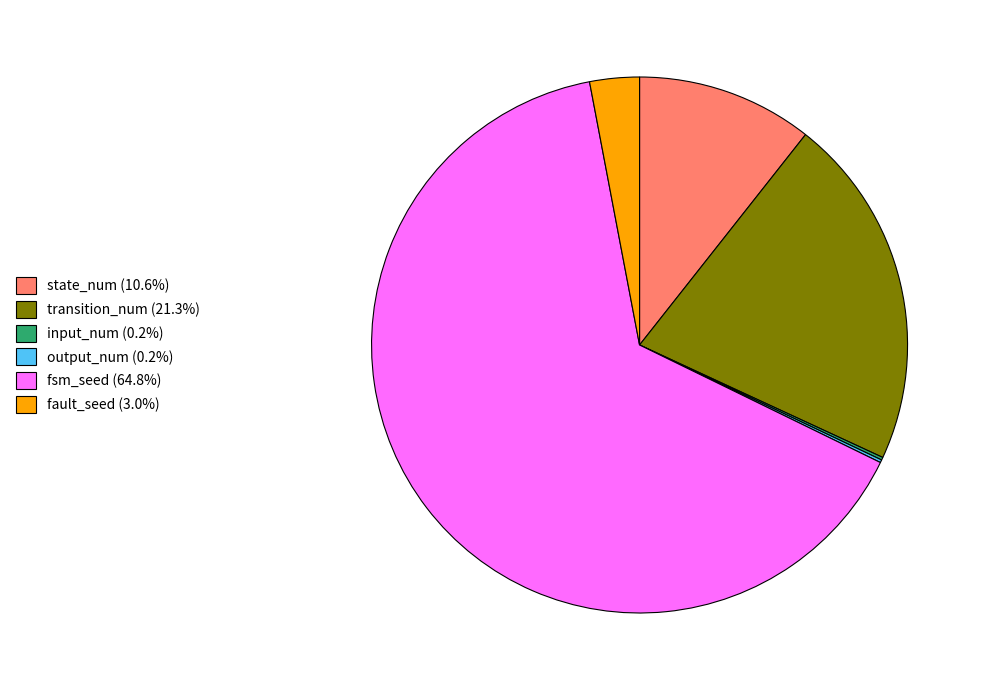

Does fsm_seed (64.8%) account for over 50% of the chart?

Yes